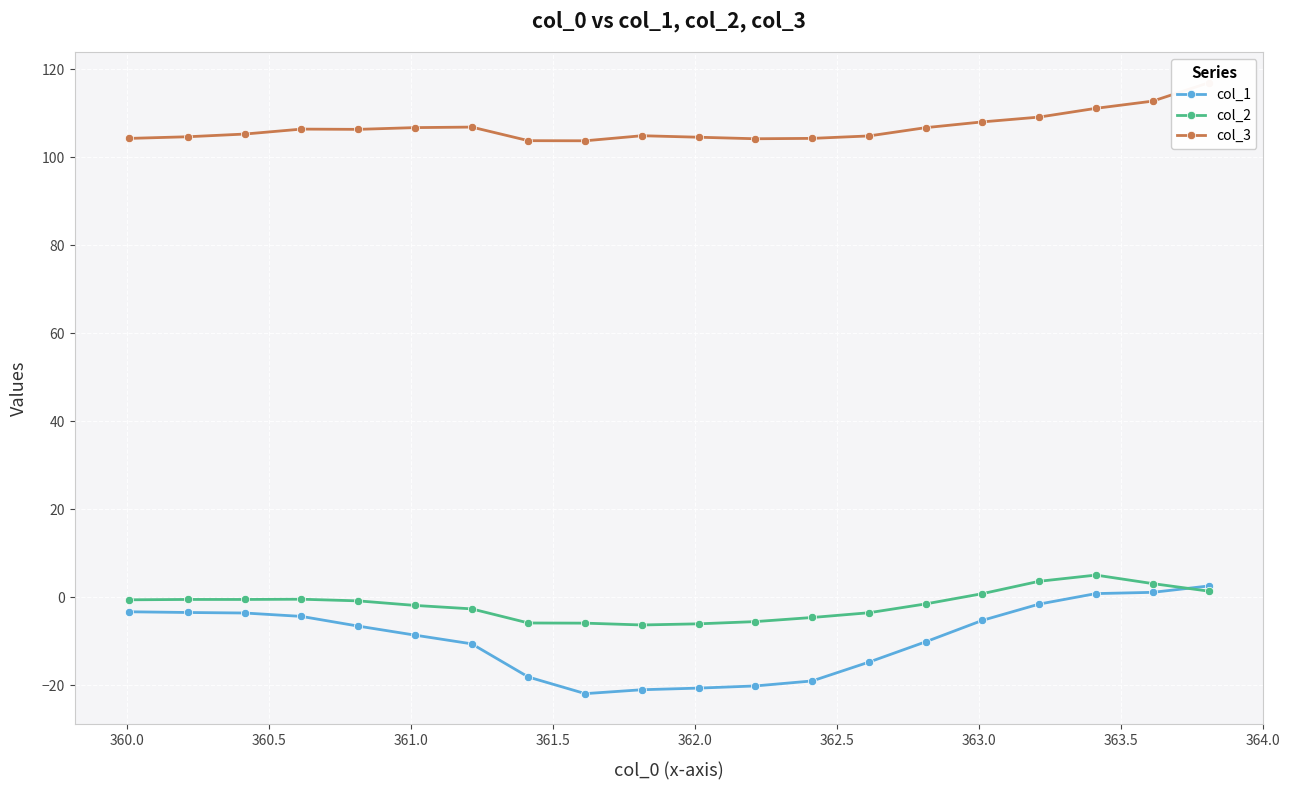

True or false: col_1 has more than 0 interior local peaks.

False